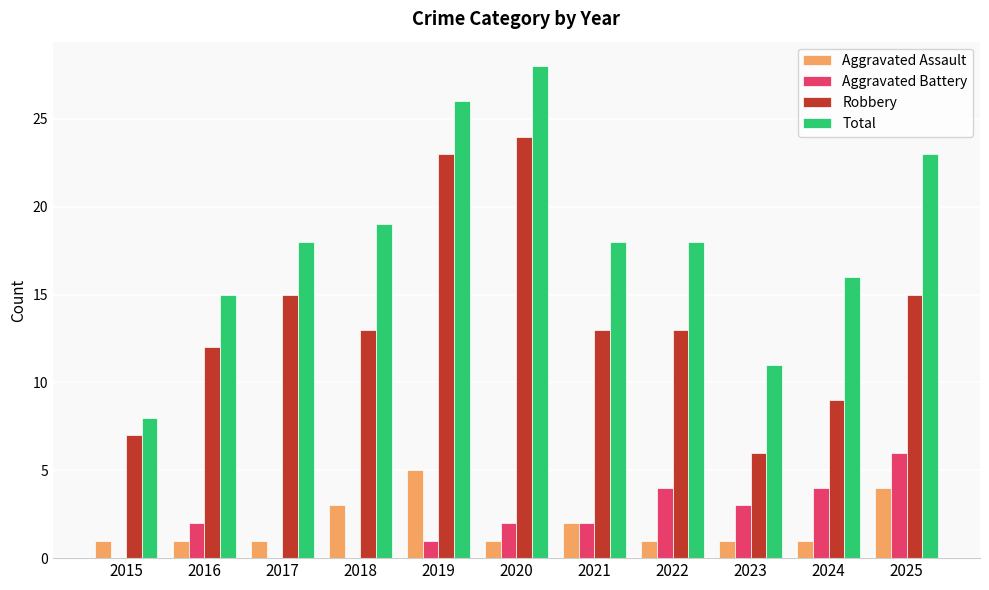

What is the approximate value of Aggravated Assault at 2025?

4